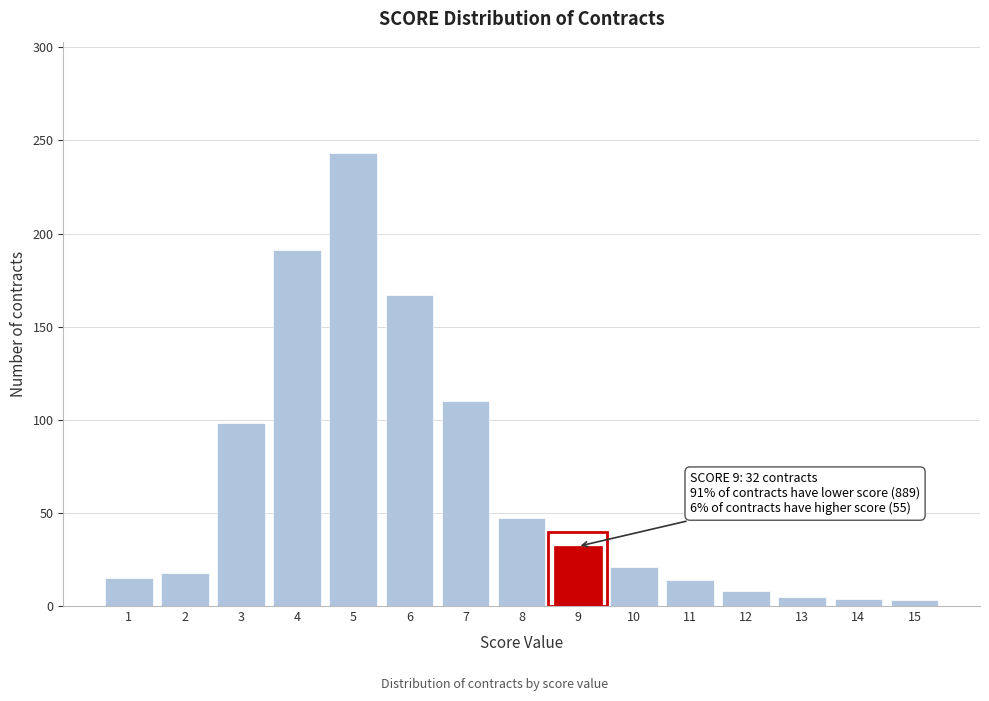

Is it true that the value at 8 is 73?

False